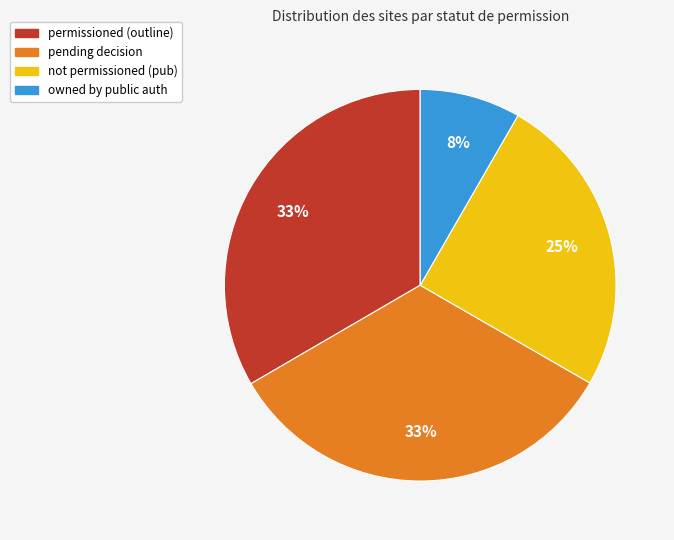

How many slices are in this pie chart?

4